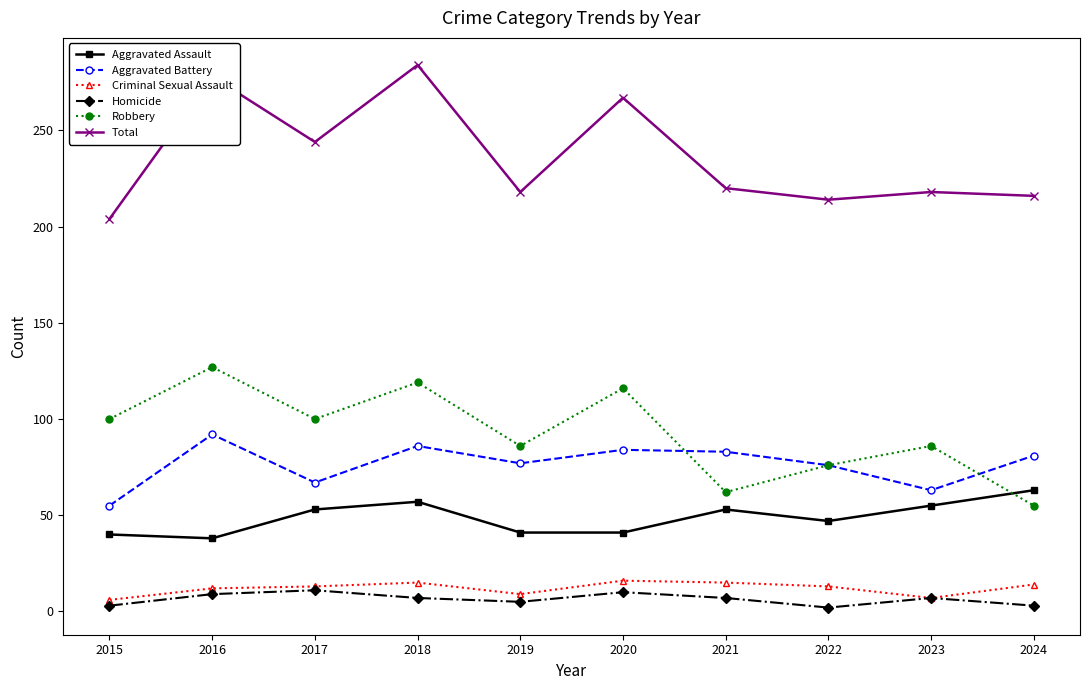

List the series in order of their peak value, lowest first.

Homicide, Criminal Sexual Assault, Aggravated Assault, Aggravated Battery, Robbery, Total